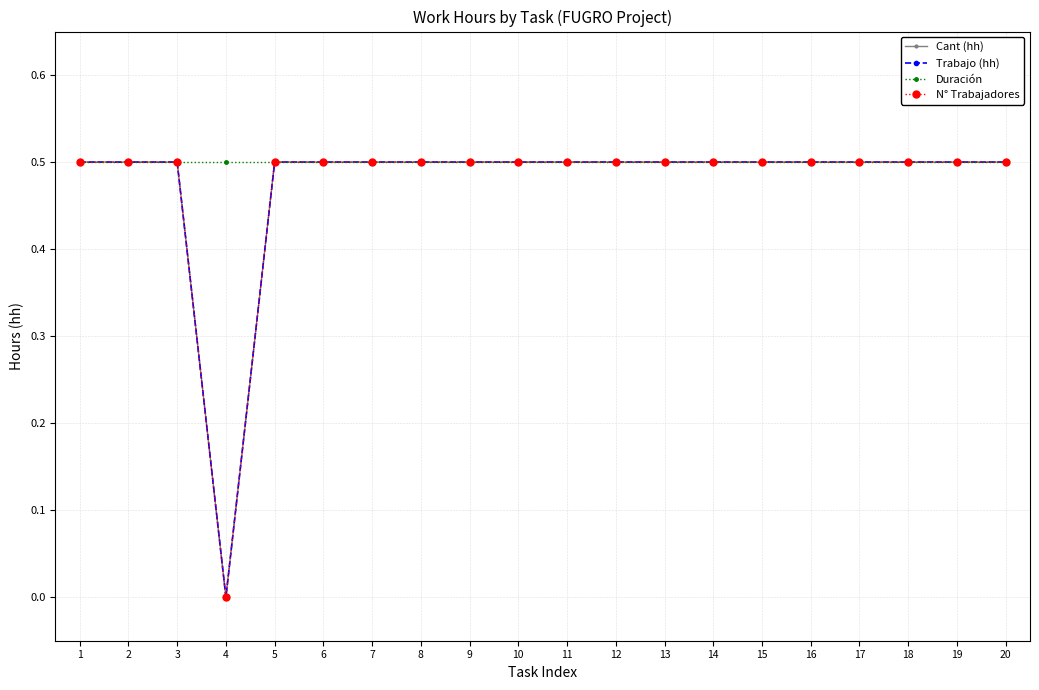

Where is N° Trabajadores nearest to the value 0?

4